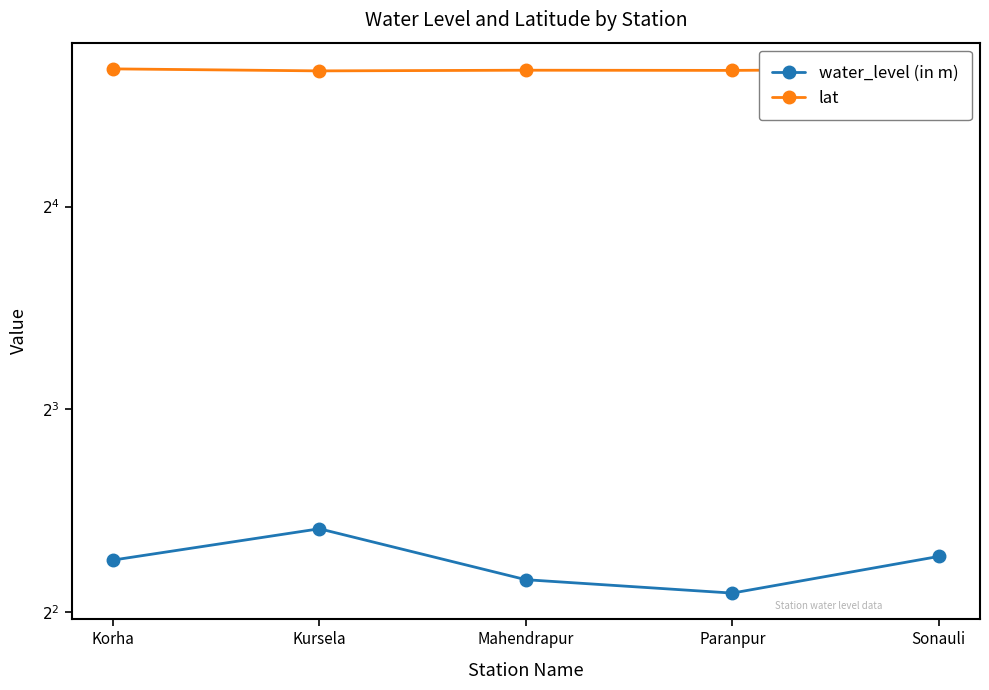

The value of lat at Korha is 35.2. True or false?

False